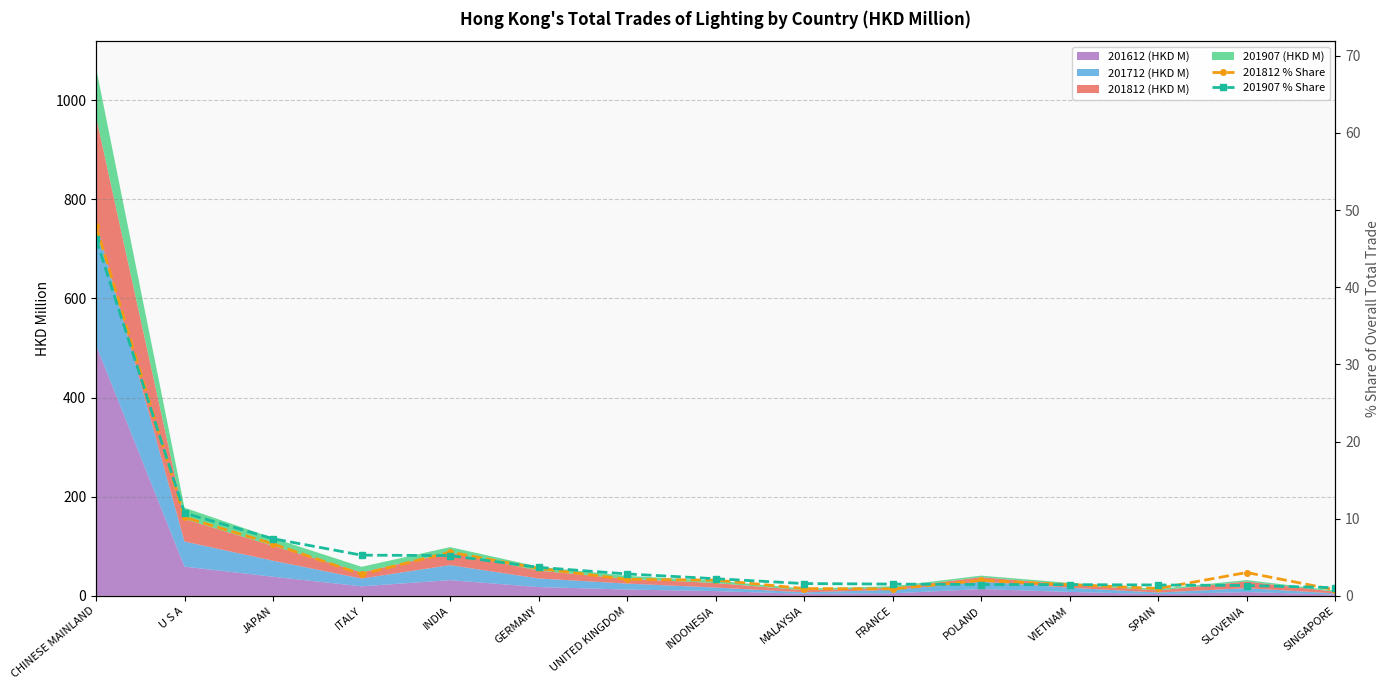

List the labels in order of 201812 % Share value, largest first.

CHINESE MAINLAND, U S A, JAPAN, INDIA, GERMANY, SLOVENIA, ITALY, UNITED KINGDOM, INDONESIA, POLAND, VIETNAM, SPAIN, MALAYSIA, FRANCE, SINGAPORE